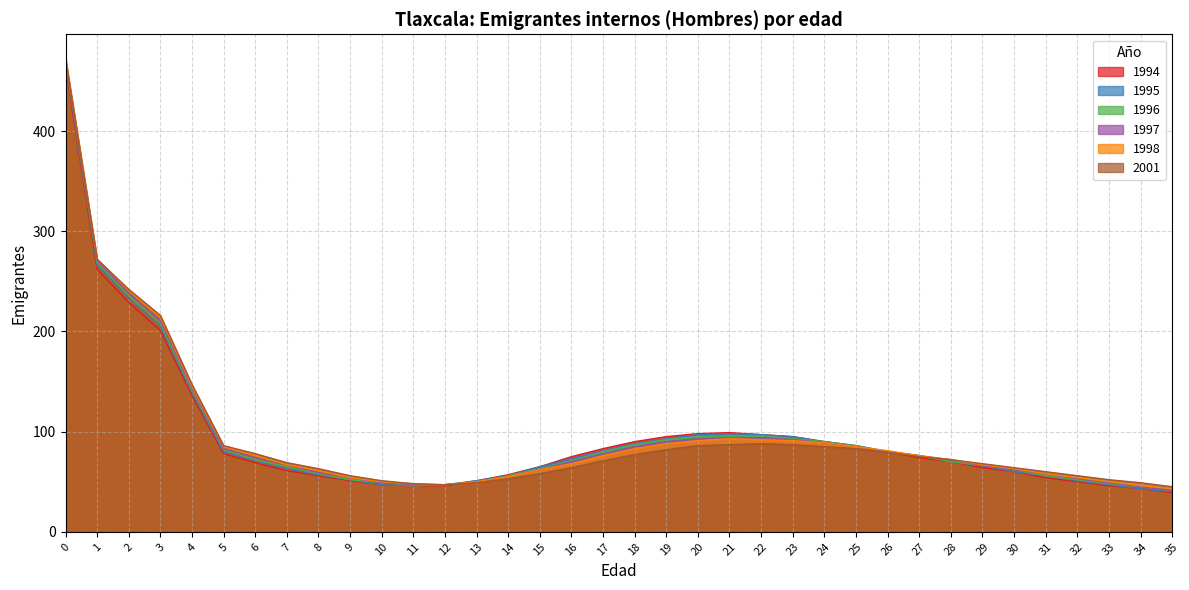

Rank the categories by 1995 value from highest to lowest.

0, 1, 2, 3, 4, 21, 20, 22, 23, 19, 24, 18, 25, 17, 5, 26, 27, 16, 6, 28, 29, 15, 7, 30, 8, 14, 31, 9, 13, 32, 10, 12, 33, 11, 34, 35